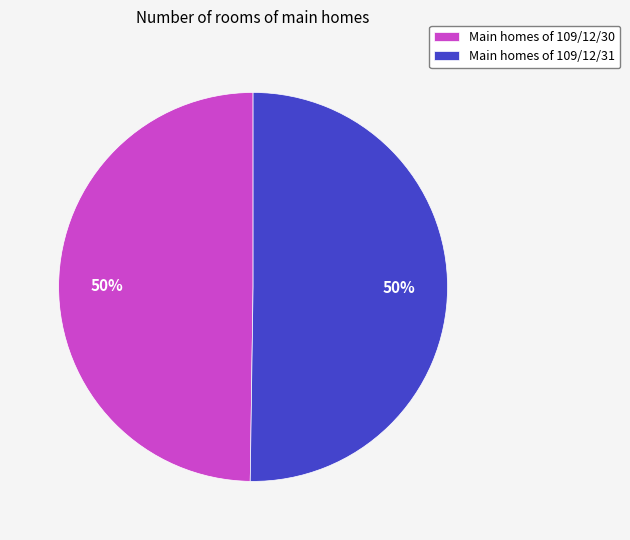

How many slices are in this pie chart?

2